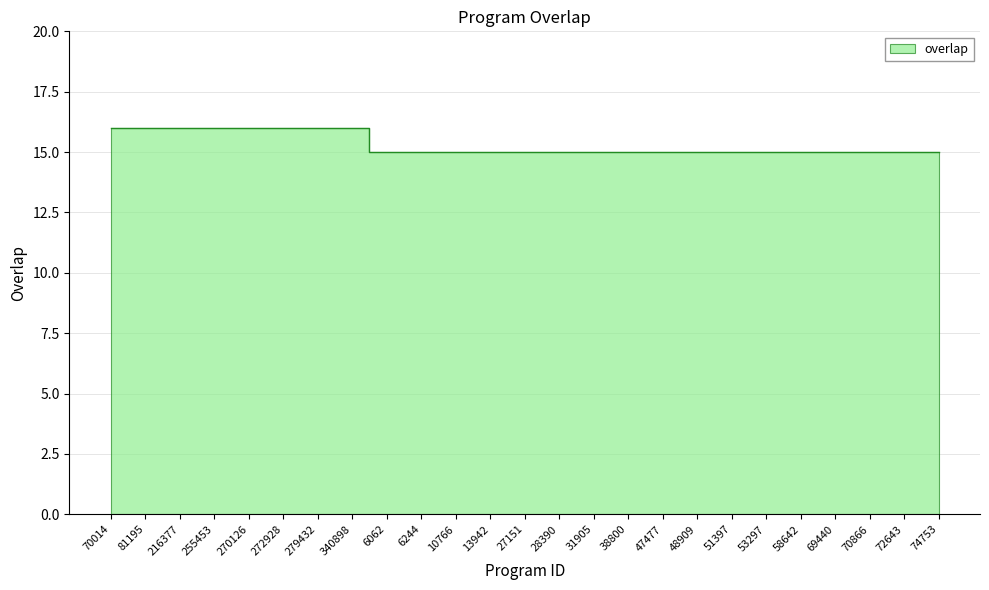

What is the label of the 14th point from the left?

28390